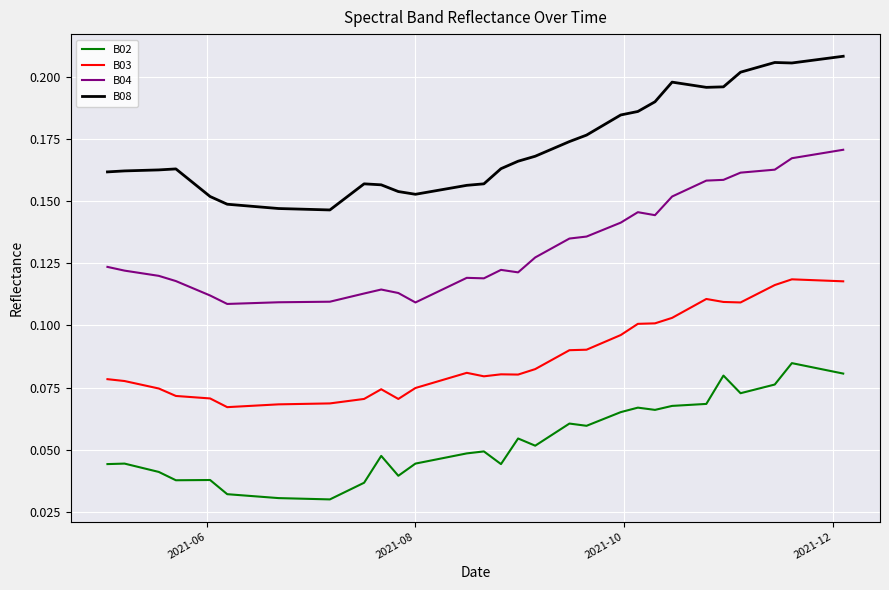

True or false: B08 and B04 cross at least once.

False